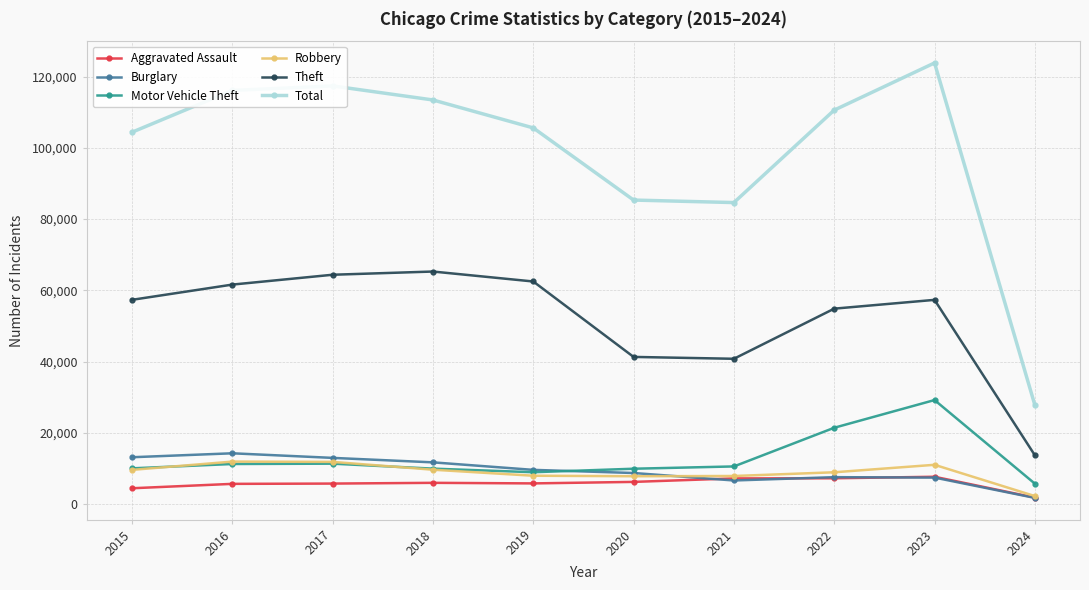

What are all the series names shown in the legend?

Aggravated Assault, Burglary, Motor Vehicle Theft, Robbery, Theft, Total